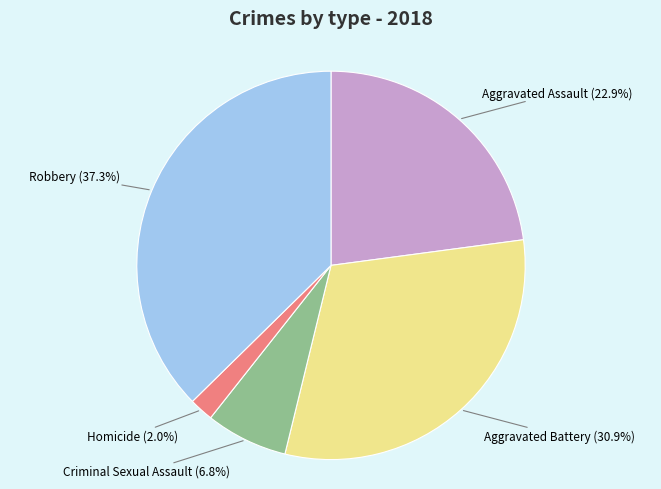

To the nearest percent, what is the combined percentage of Robbery and Criminal Sexual Assault?

44%